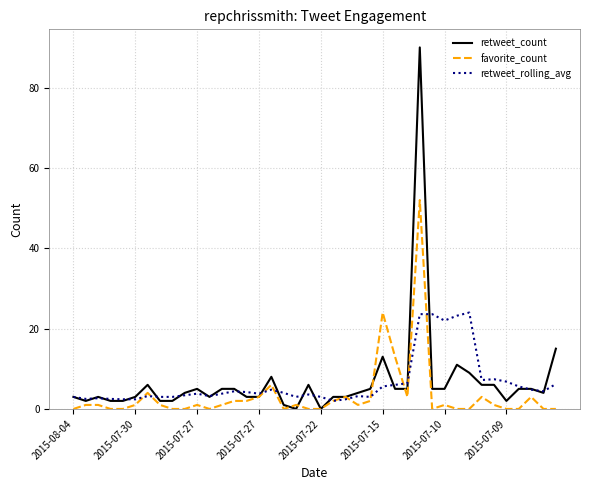

What is the maximum value shown in the chart?

90.0